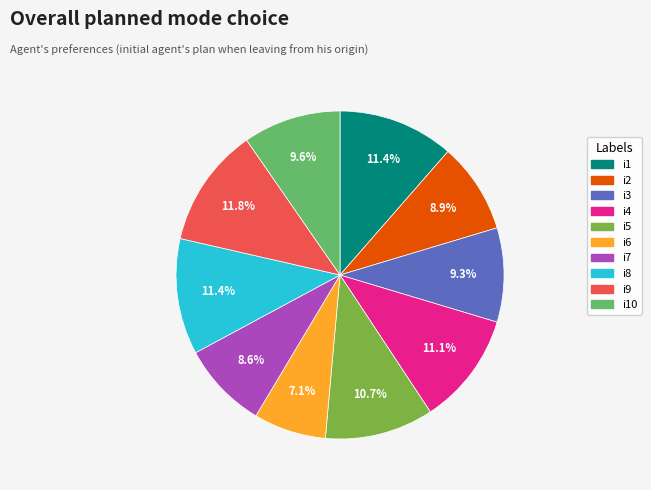

Approximately how many times larger is the value at i2 compared to i1?

0.8